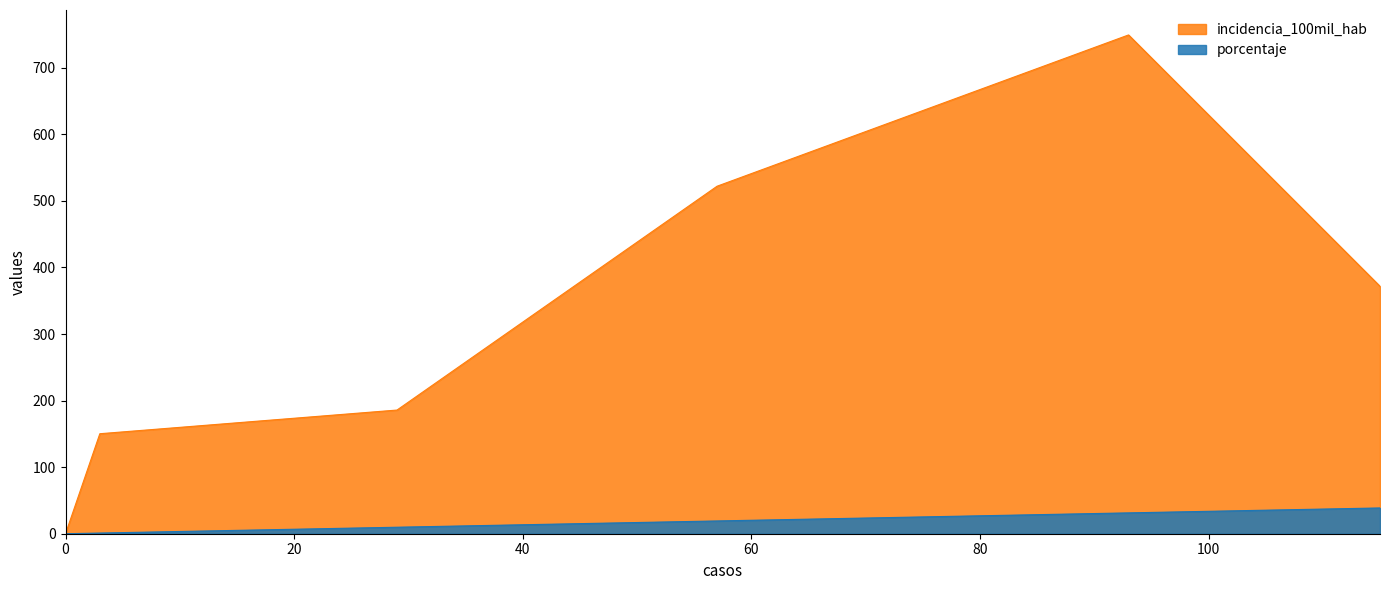

At how many categories does at least one series exceed 30?

5